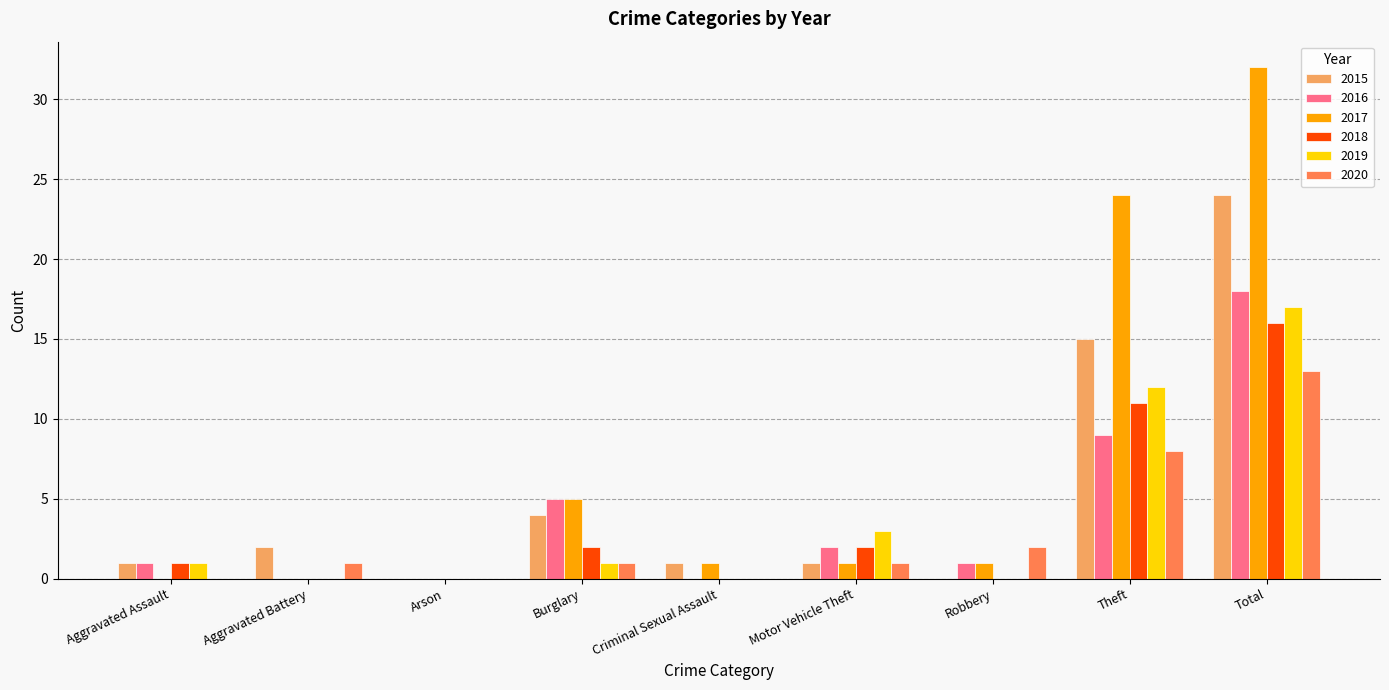

At which label is 2019 closest to 8?

Theft